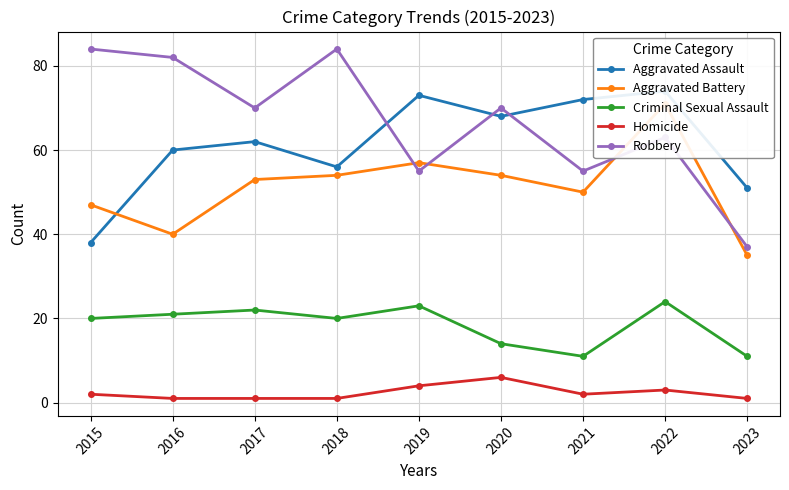

Is it true that Robbery equals 84 at 2018?

True